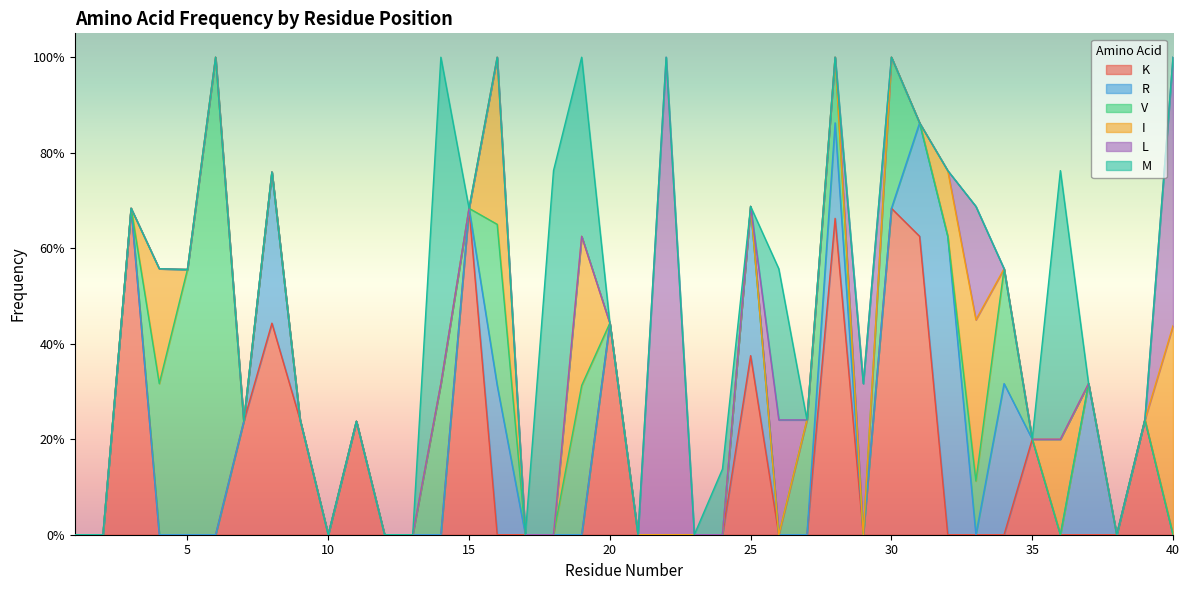

In V, how many points are lower than both neighbors (excluding endpoints)?

2